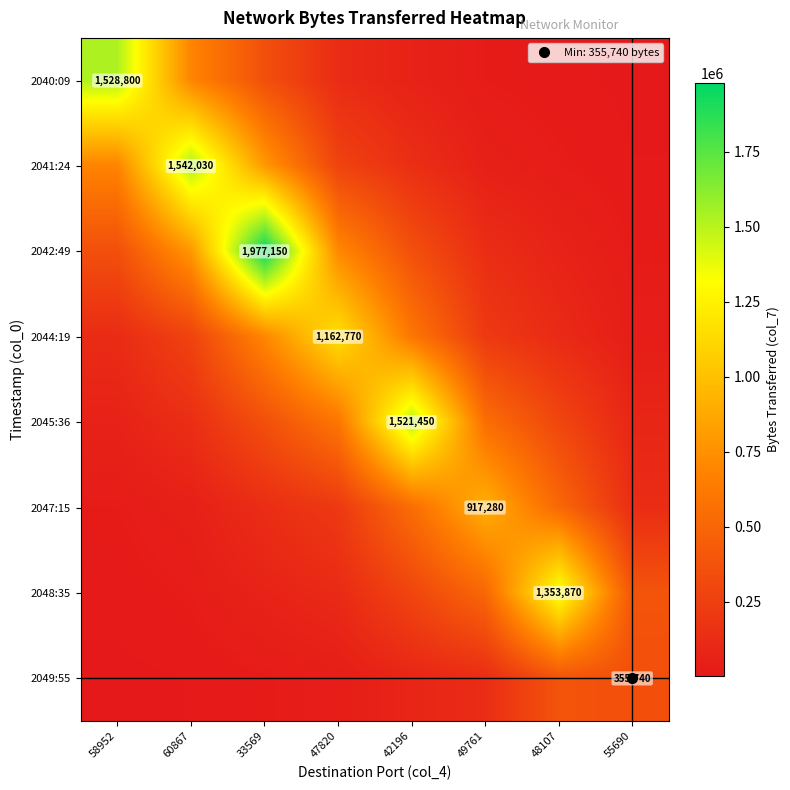

Rank the categories by 2044:19 value from lowest to highest.

55690, 48107, 58952, 49761, 60867, 42196, 33569, 47820